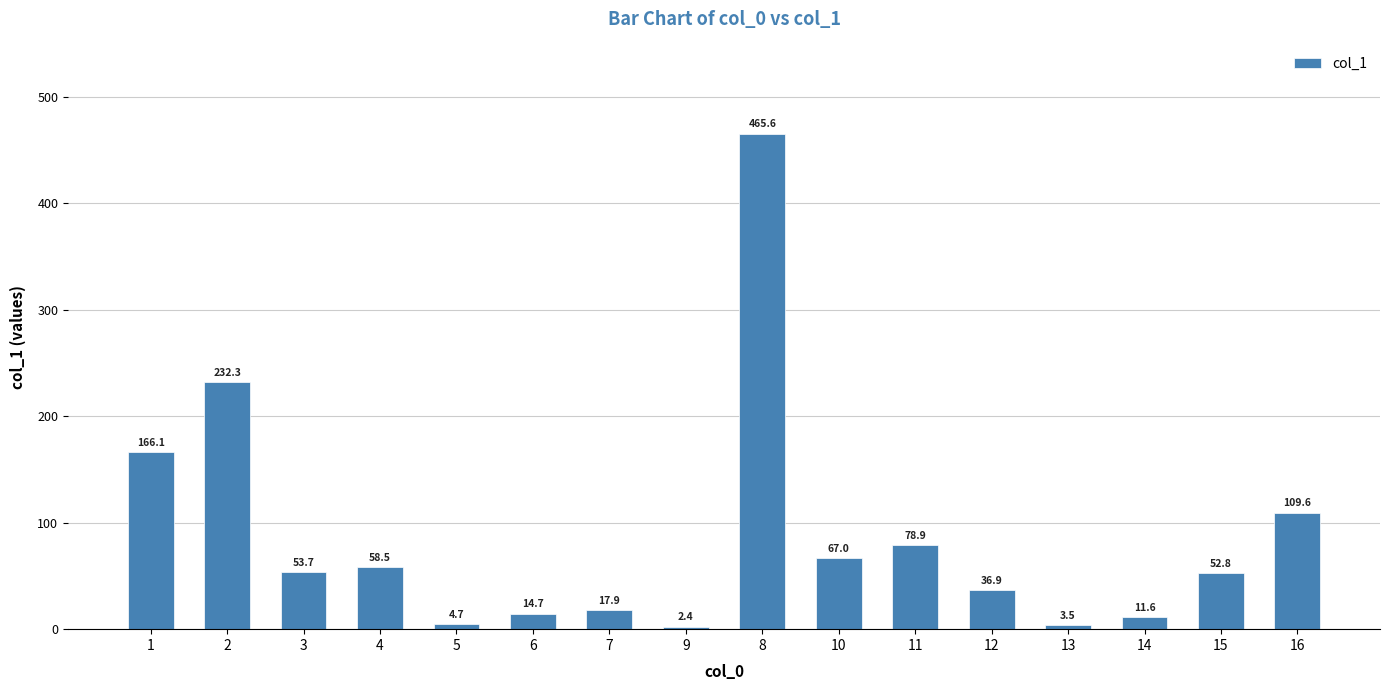

The chart shows a value of 45.1 at 11. True or false?

False